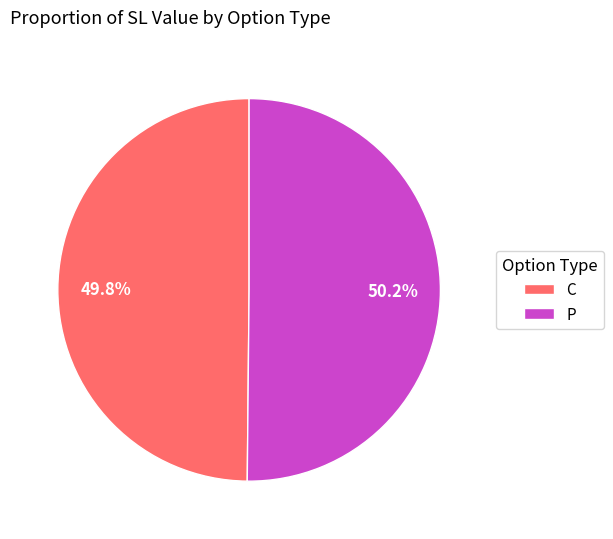

To the nearest percent, what portion does P represent?

50%